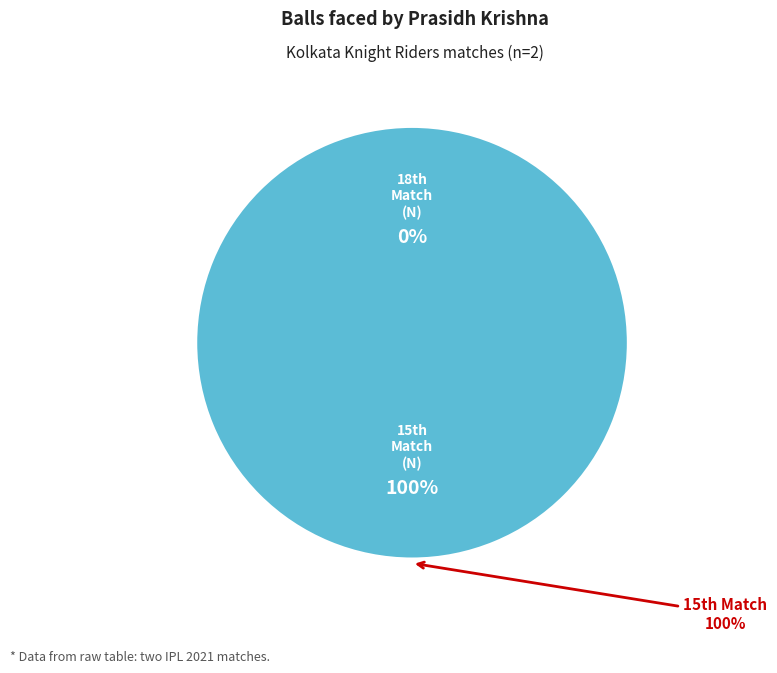

What is the smallest slice in the pie chart?

18th Match (N)